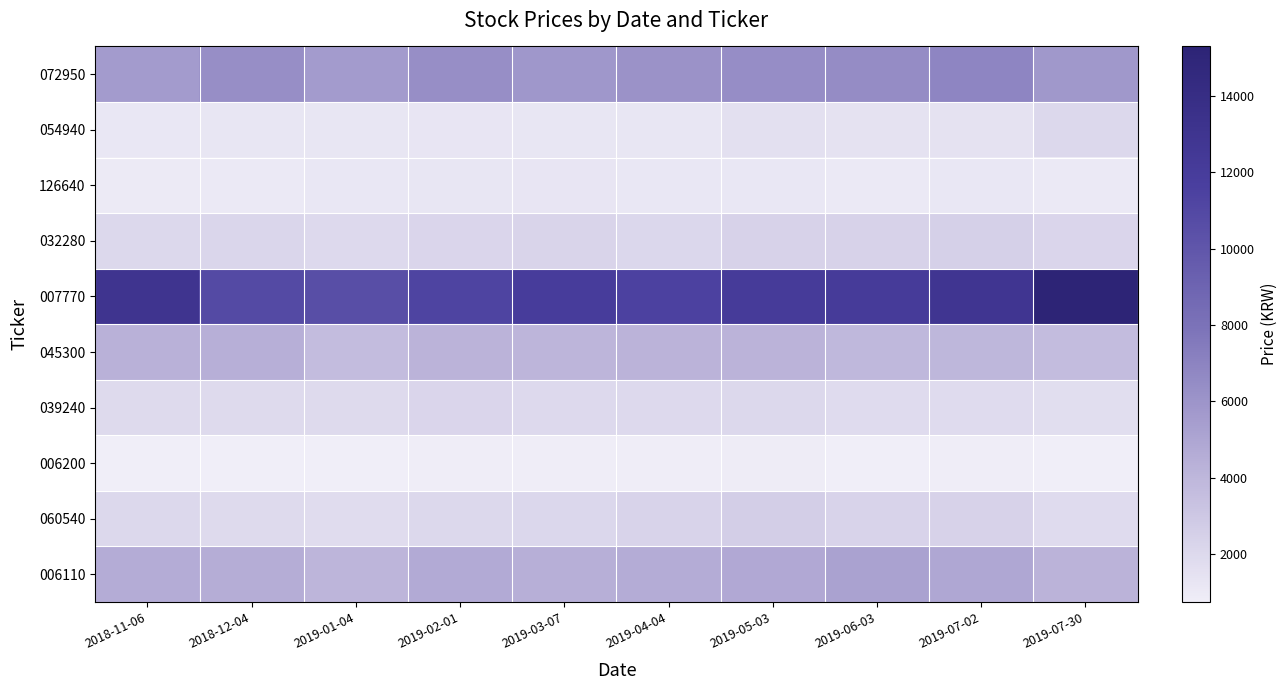

Count the number of data series in this chart.

10